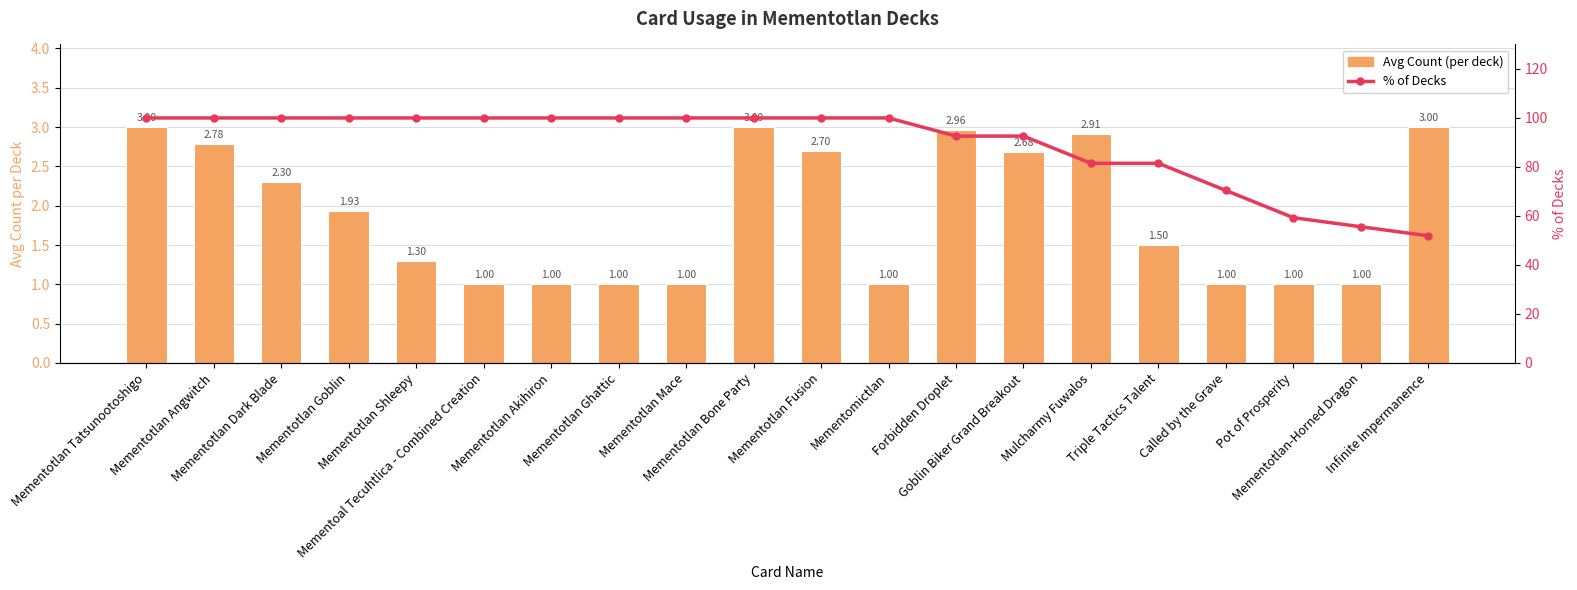

Which series has the largest total across all categories?

% of Decks